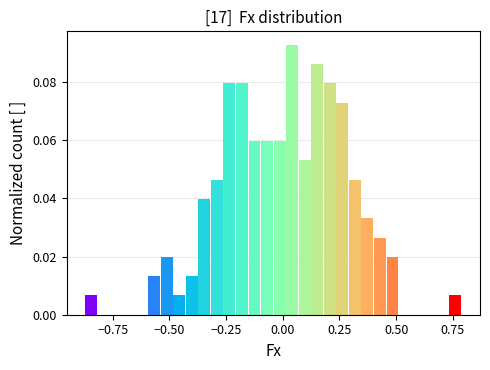

Read against the x-axis, roughly where is the centre of the tallest bar?

0.05